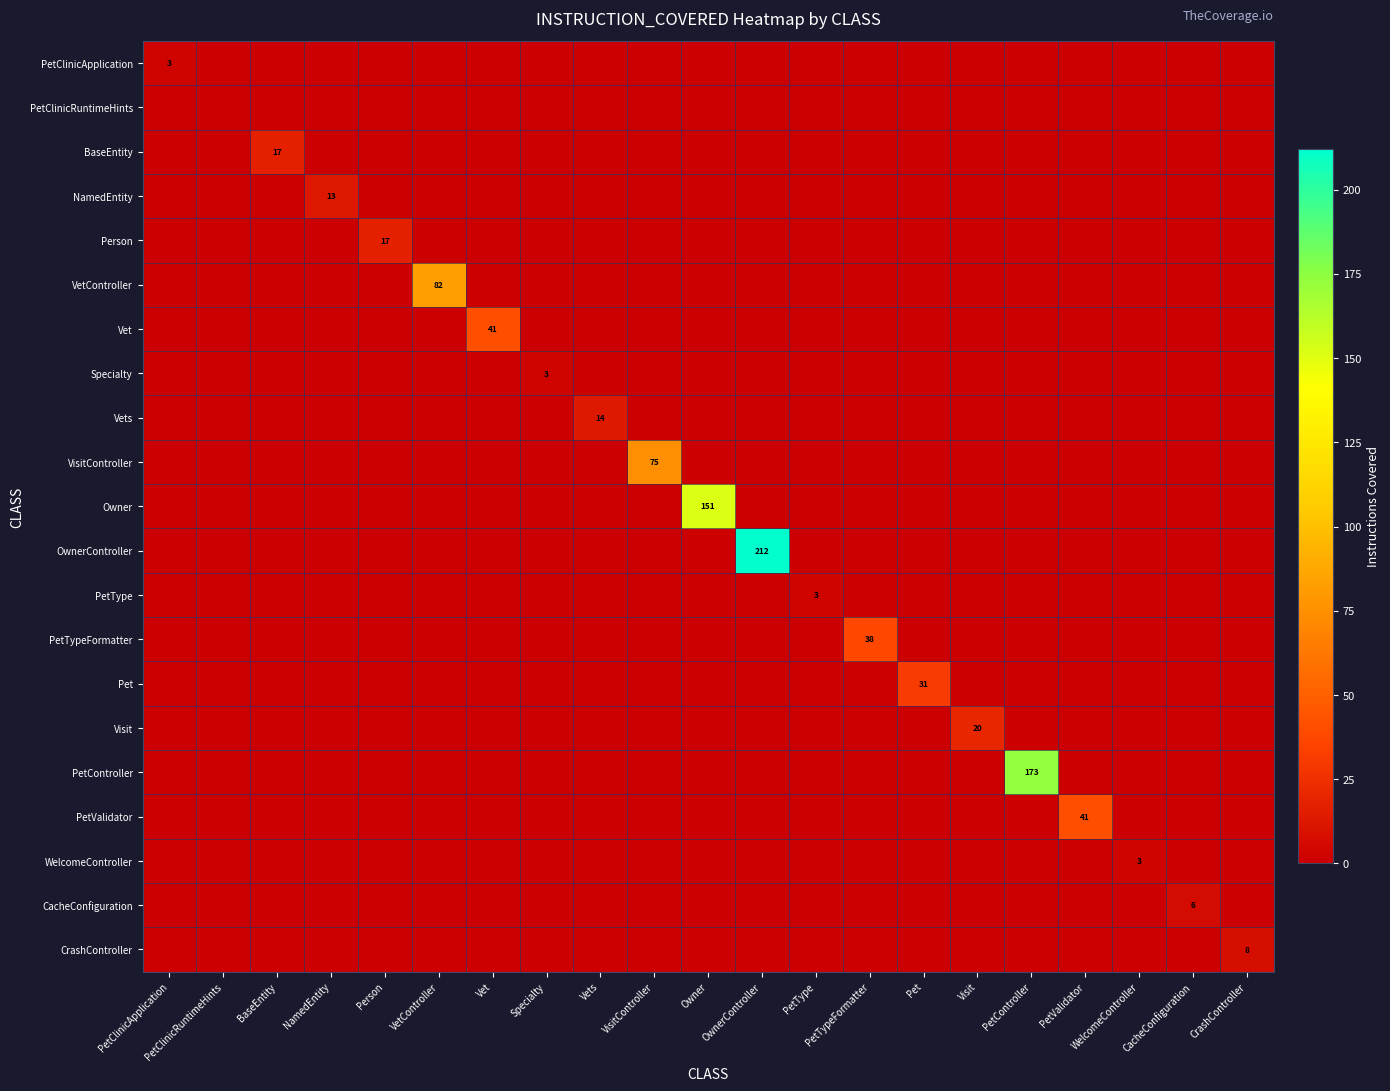

The value of BaseEntity at BaseEntity is 17. True or false?

True